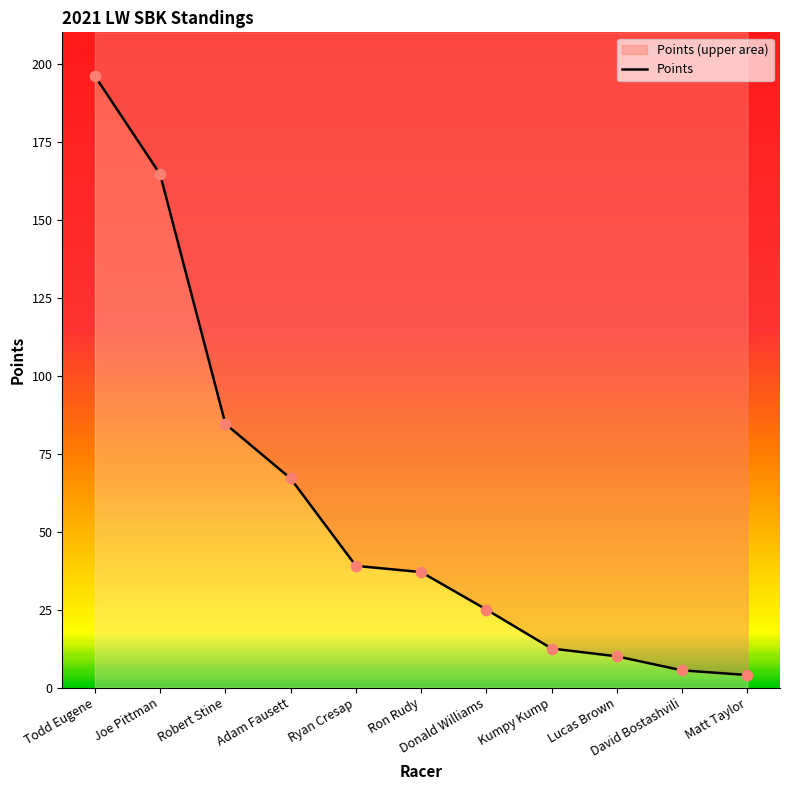

What is the change in value from Lucas Brown to Matt Taylor?

-6.0